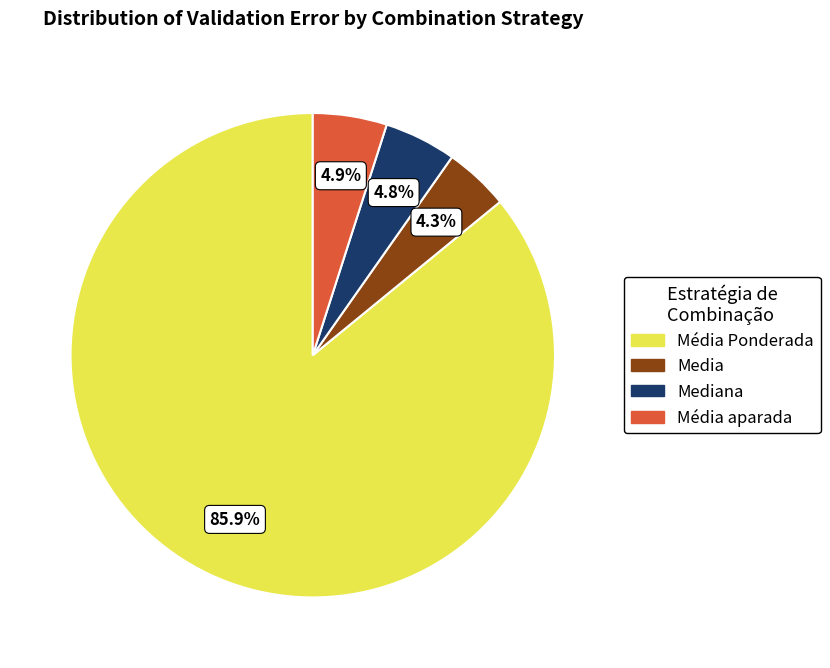

Is there any slice that represents more than half of the pie?

Yes